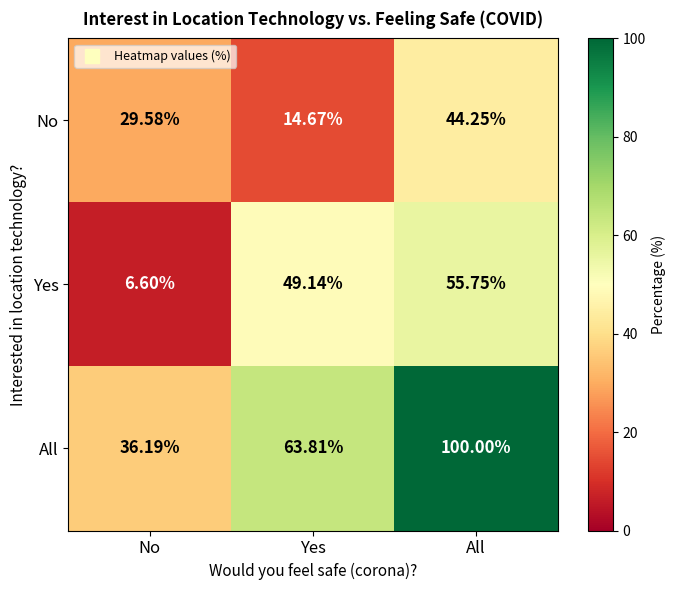

Rank the series by their average value, from lowest to highest.

No, Yes, All